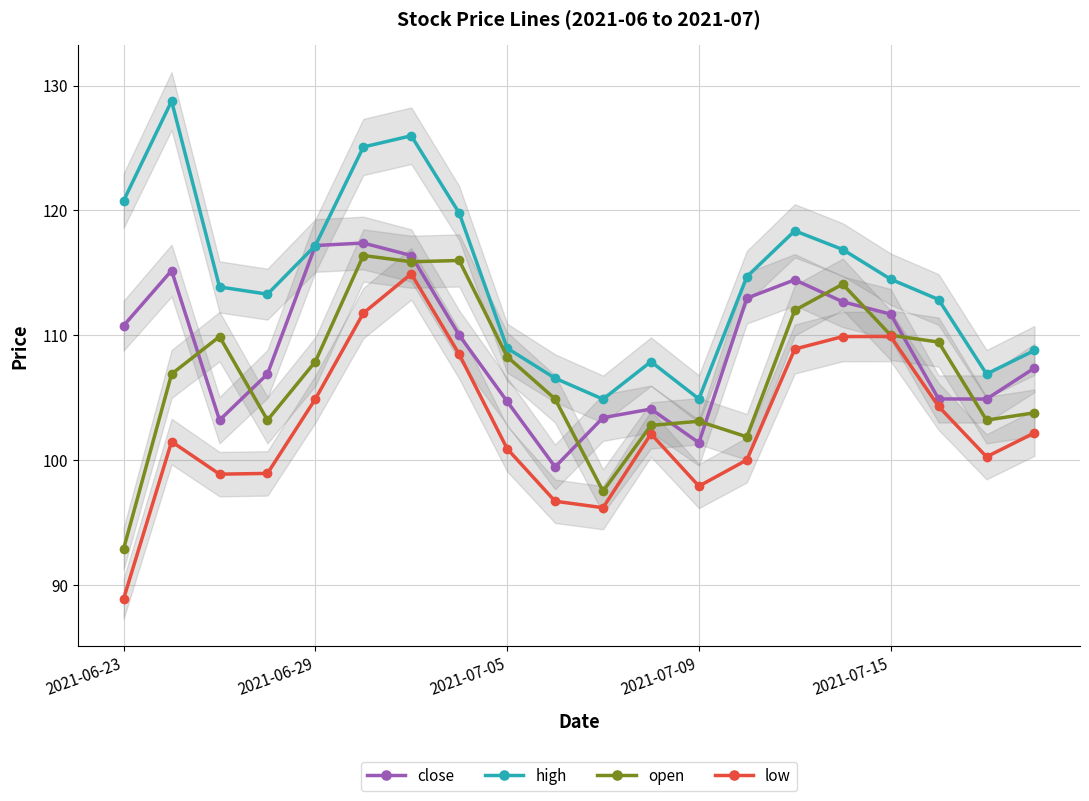

What position from the right is 9?

11